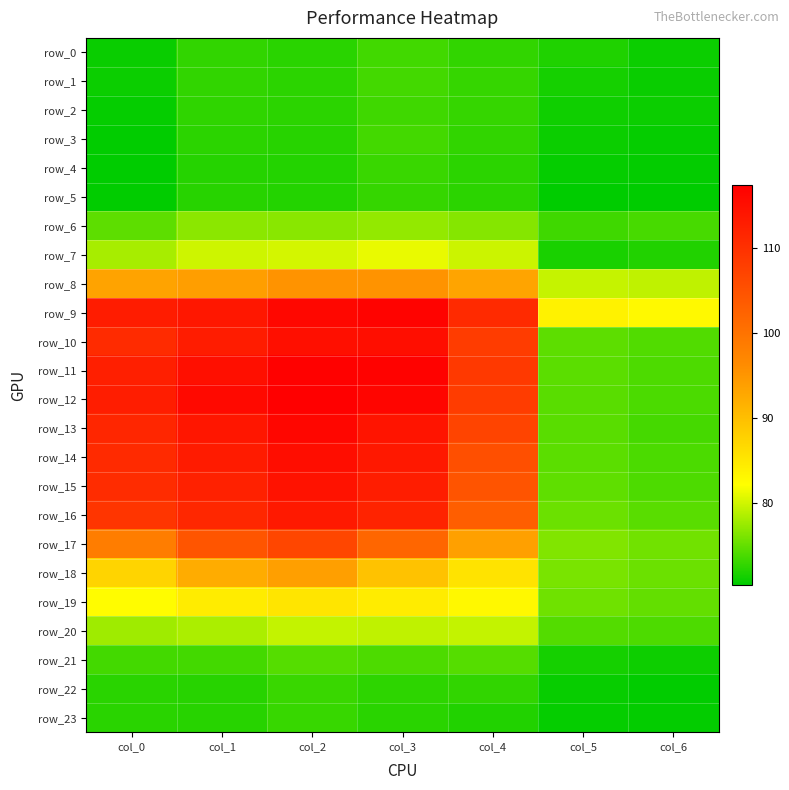

Which category has the highest value across all series?

col_2